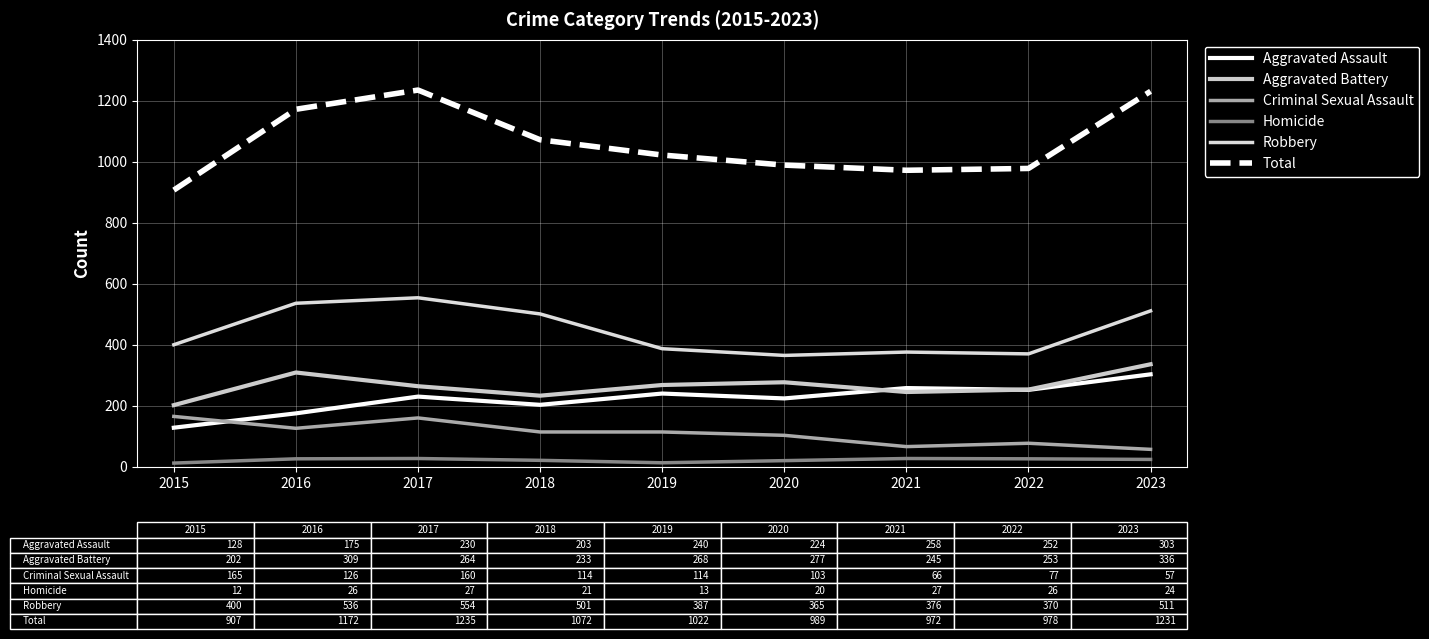

What is the value of the Aggravated Assault point at the 1st from the left?

128